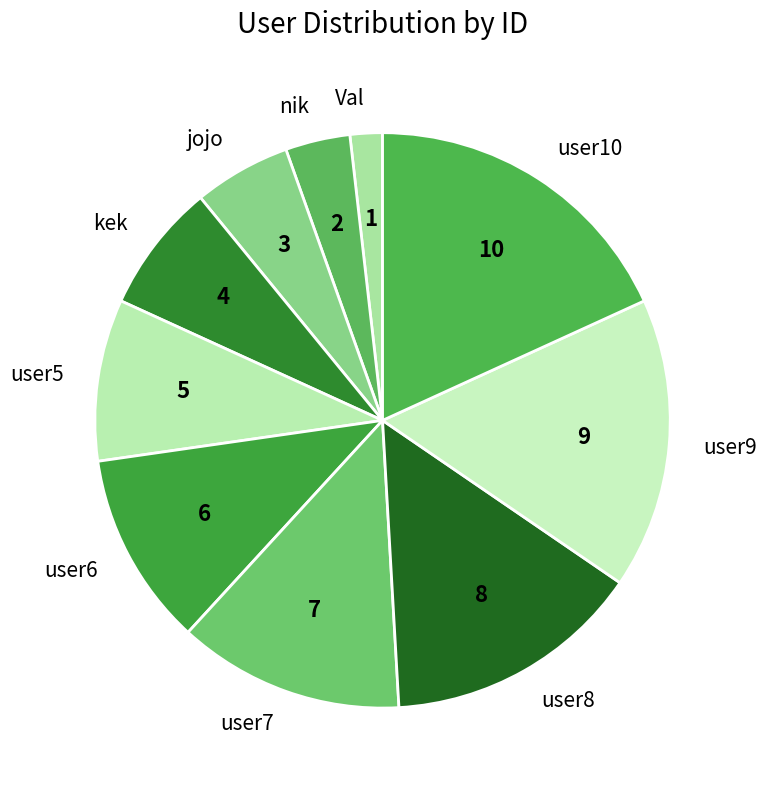

Is the sum of user9 and user5 greater than half?

No